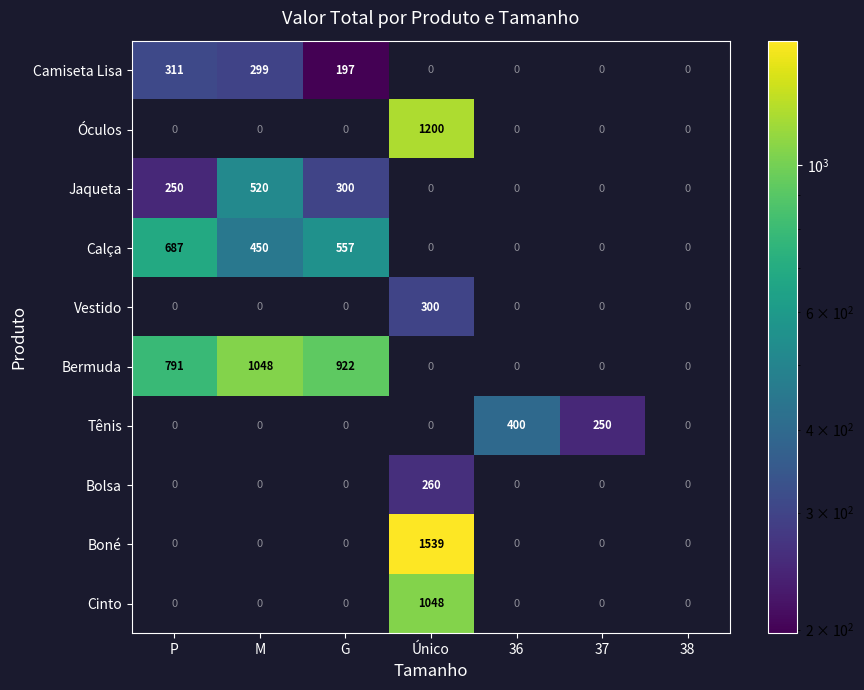

The Jaqueta series shows 0 at 37. True or false?

True